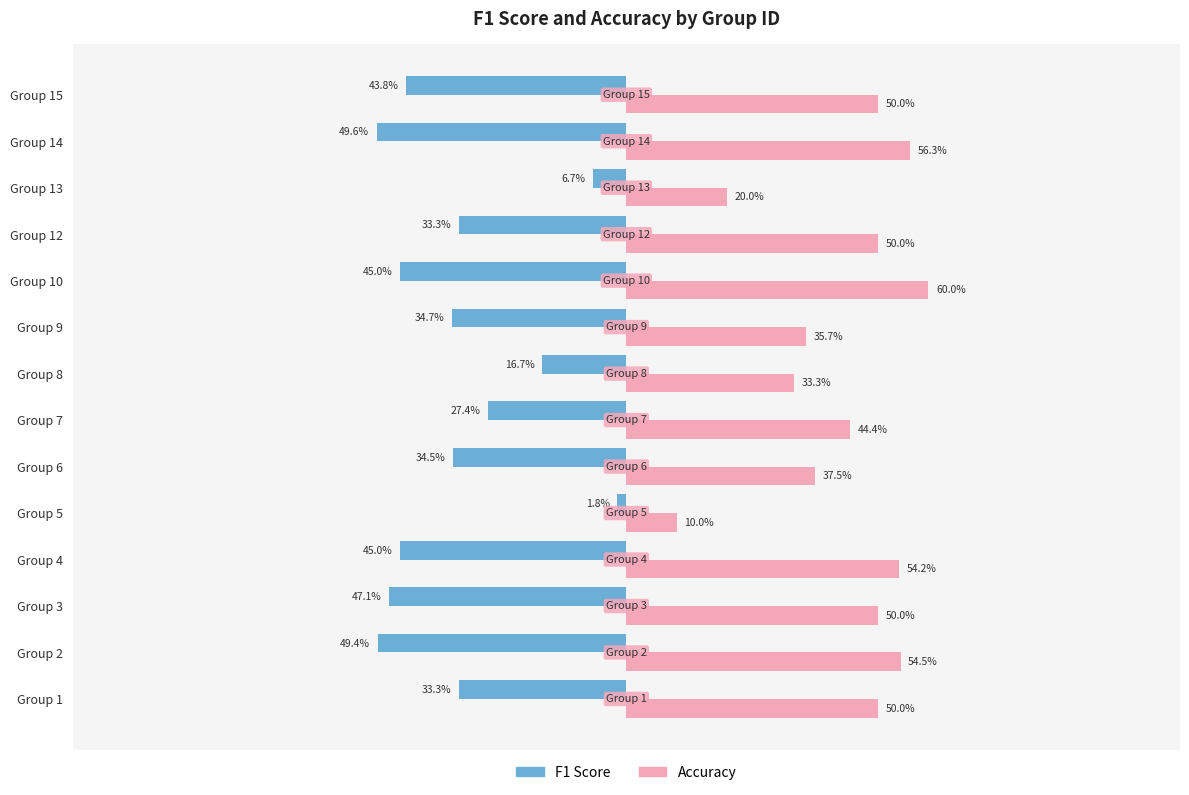

At which category is the sum across all series the highest?

Group 7